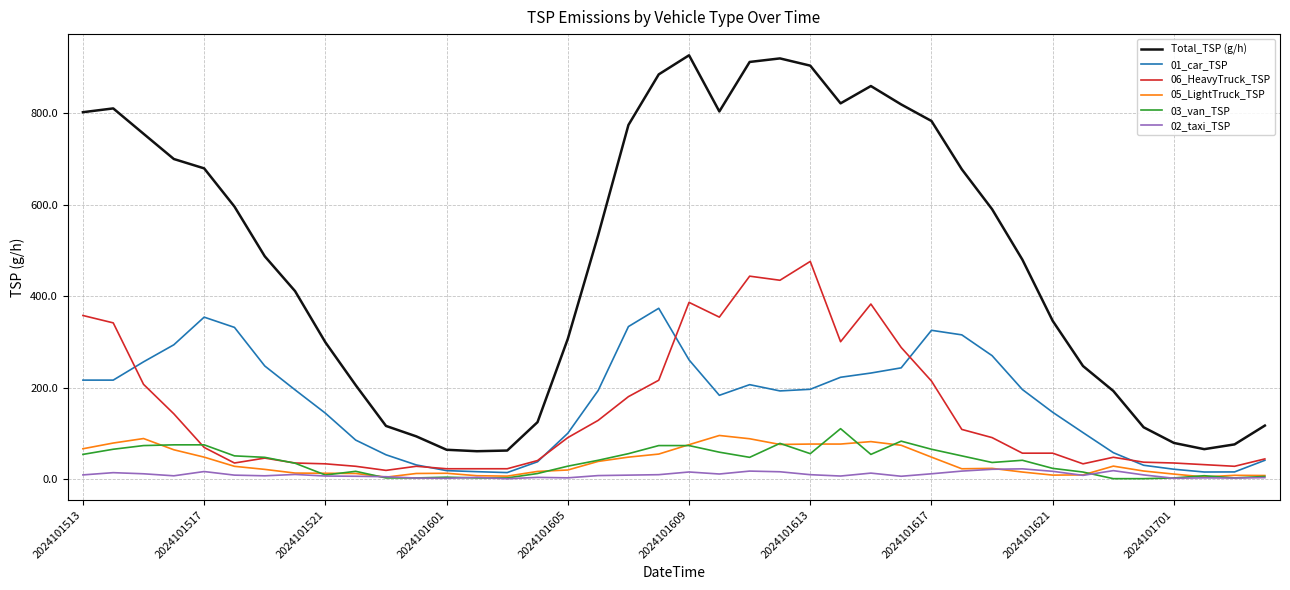

What is the difference between the second highest and second lowest values in the Total_TSP (g/h) series?

856.2